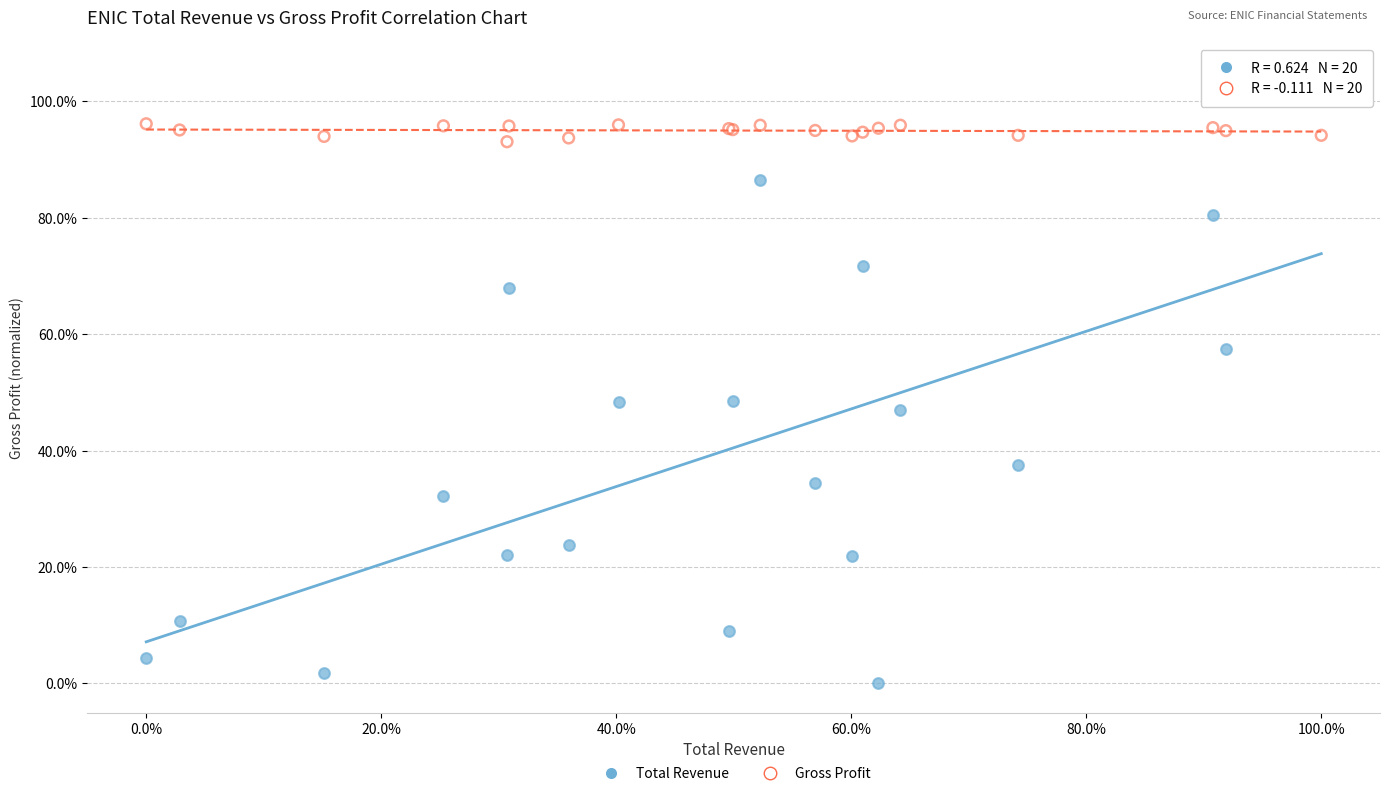

Which series has the widest spread of Y values?

Total Revenue